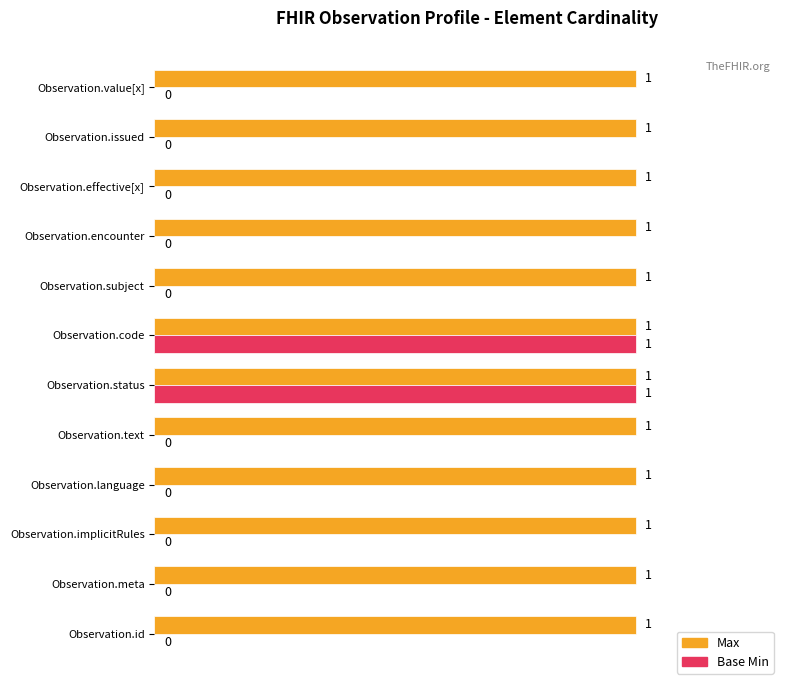

True or false: Max has a value of 1 at Observation.effective[x].

True